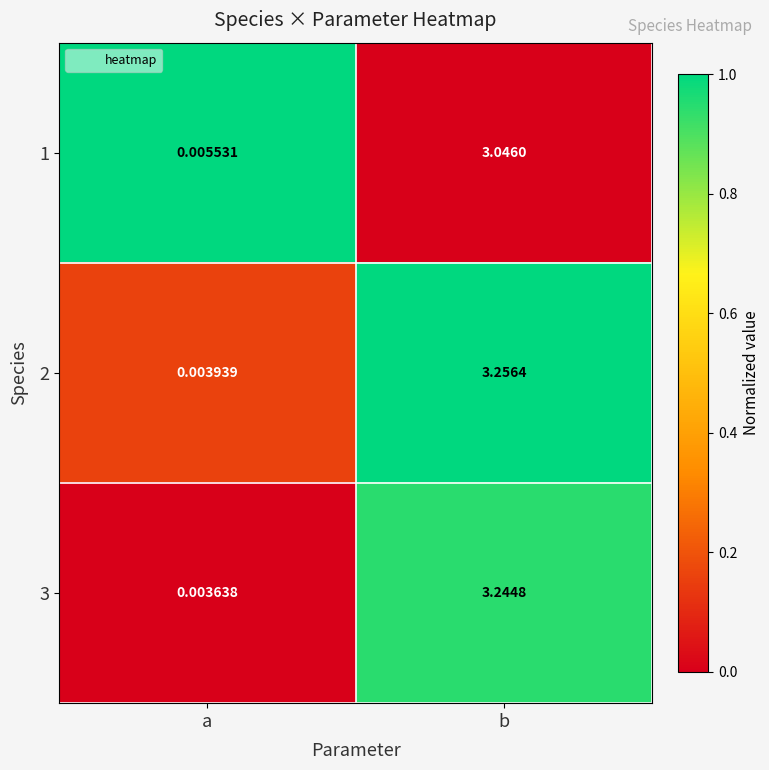

Rank the categories by 2 value from highest to lowest.

b, a